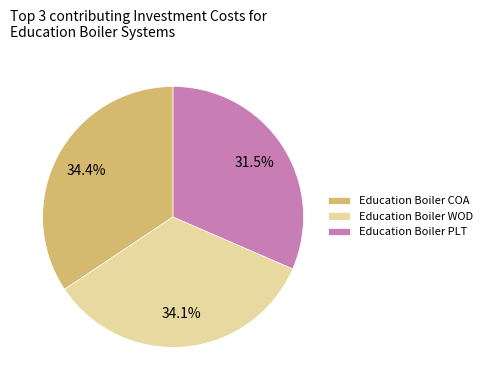

To the nearest percent, what is the average slice percentage?

33%